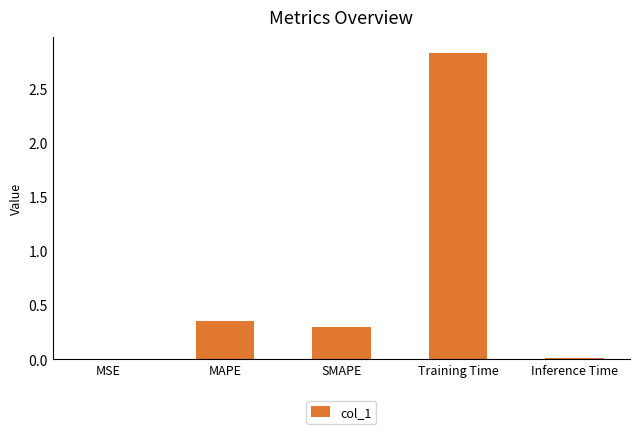

True or false: the data shows 0.4 at SMAPE.

False